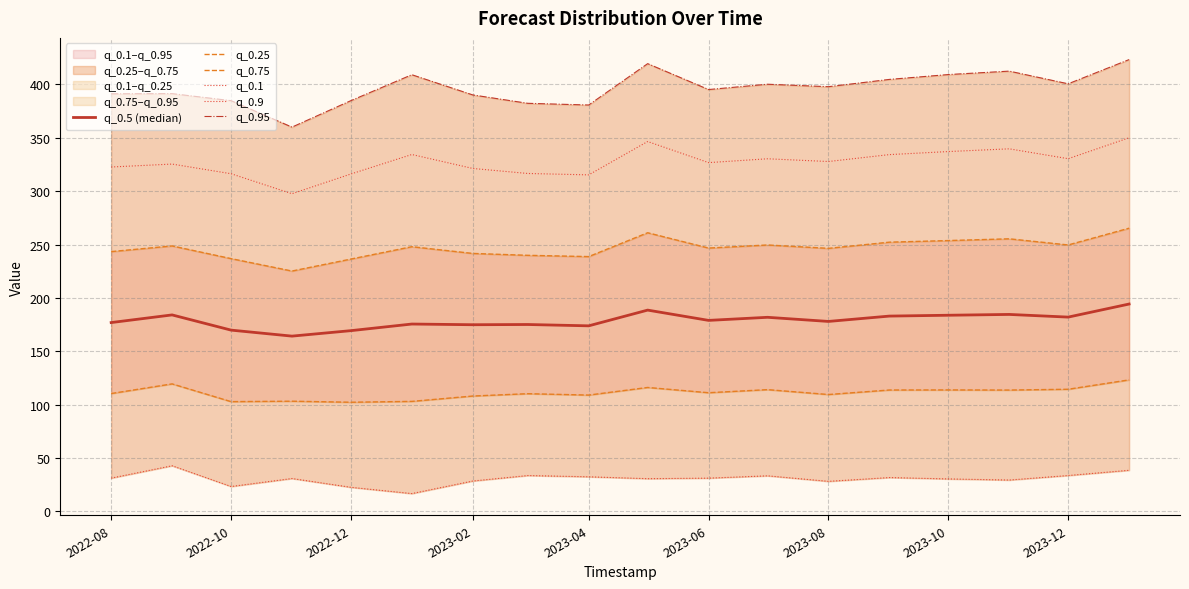

How many lines are shown in the chart?

6